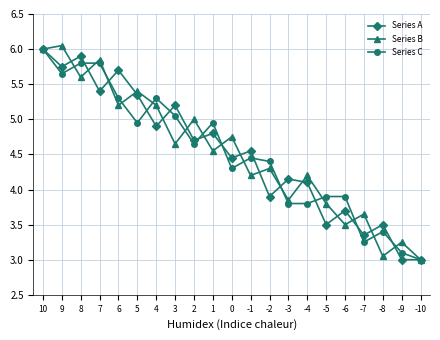

Between -1 and -2, which is larger?

-1